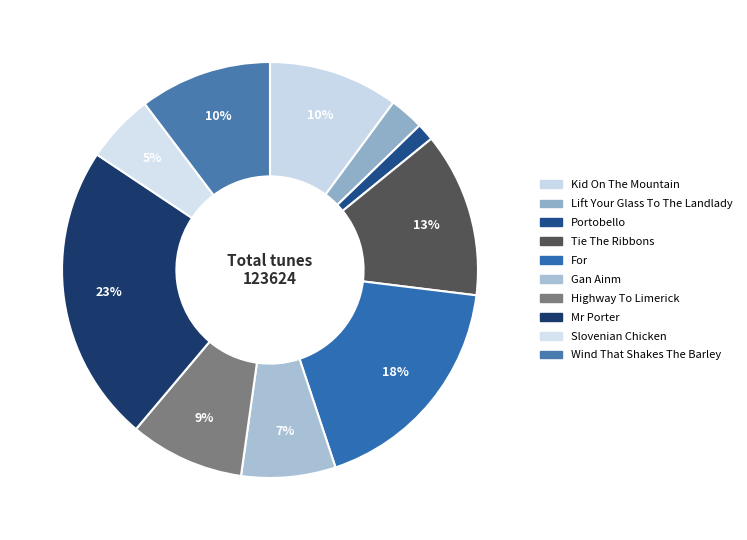

To the nearest percent, what is the average slice percentage?

10%